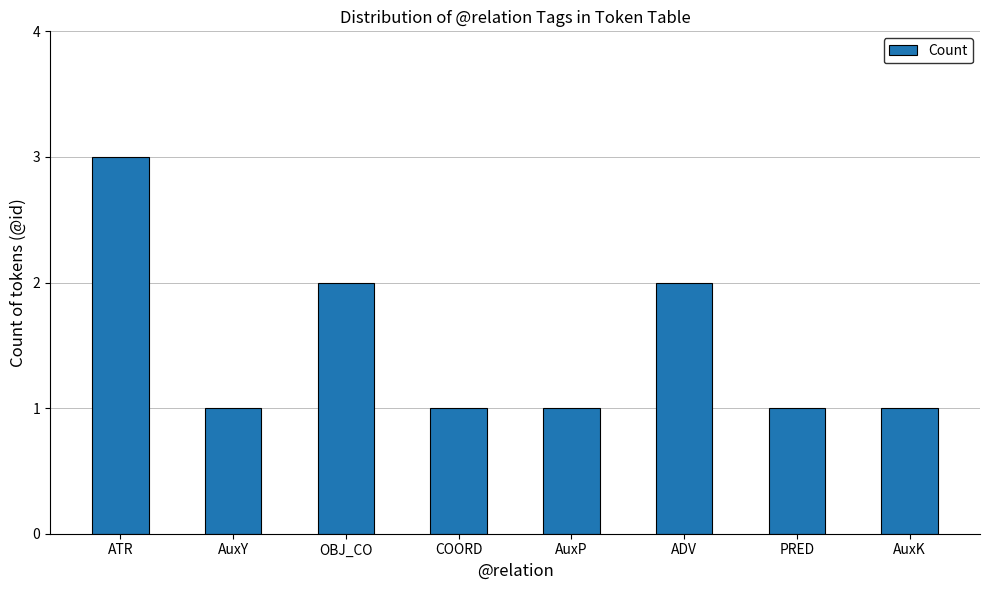

Which category has the highest value across all series?

ATR